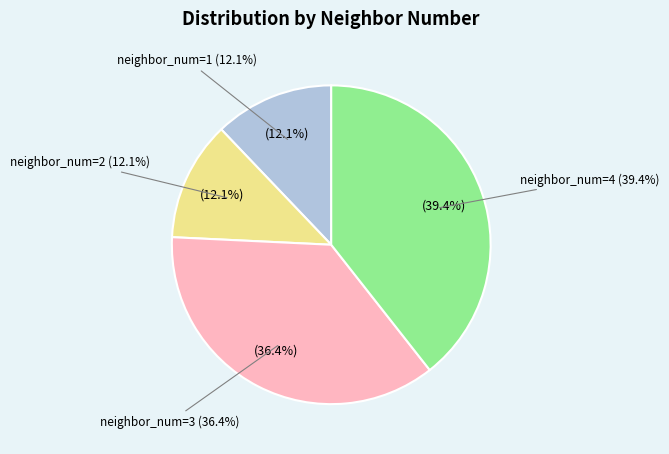

The neighbor_num=1 slice represents 1% of the pie. True or false?

False